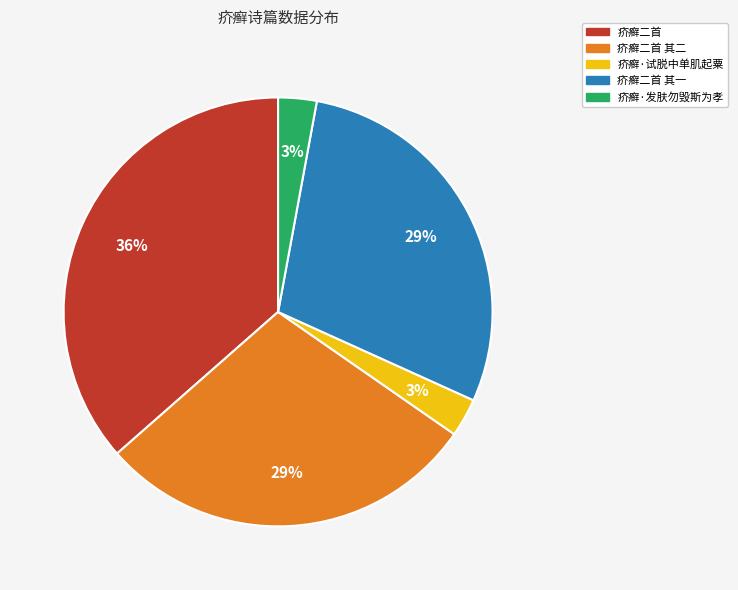

Is it true that 疥癣二首 其一 is 39% of the pie?

False